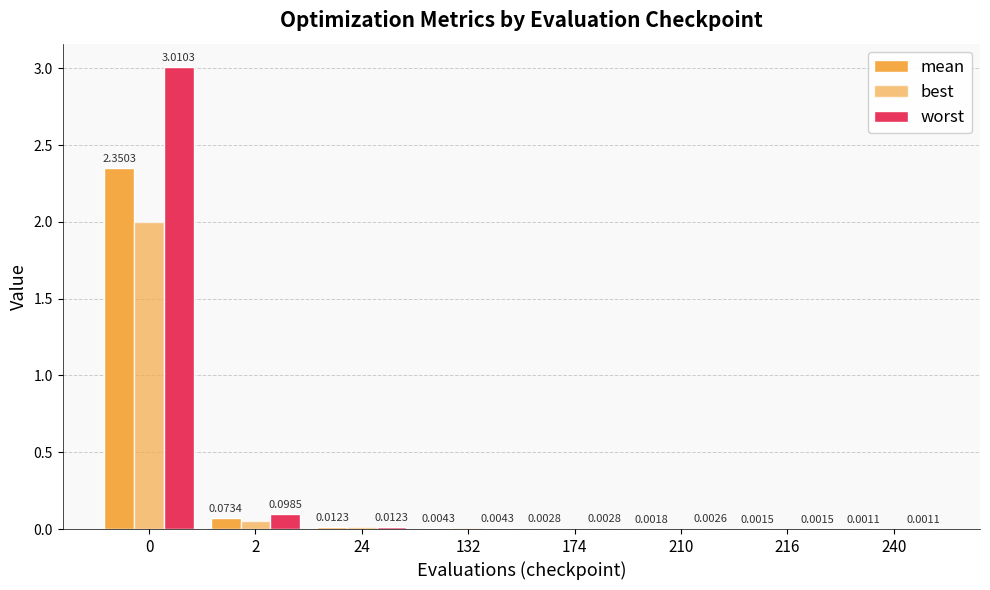

The best series shows 0.1 at 2. True or false?

True